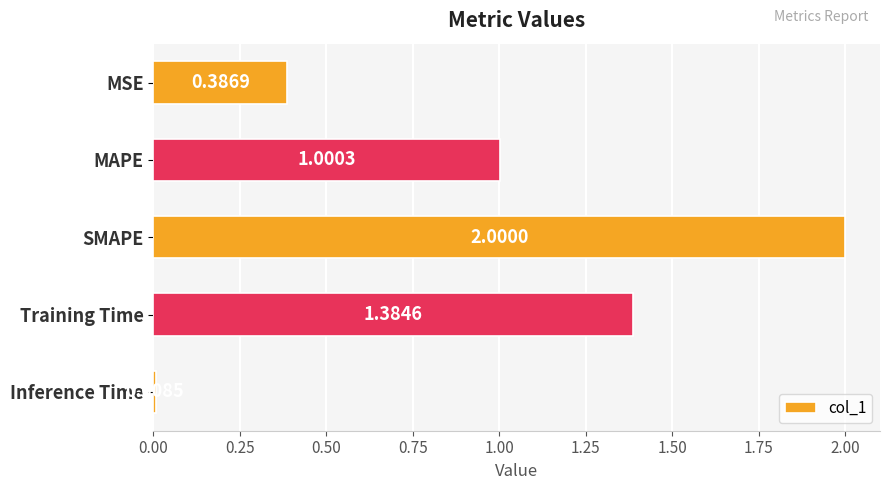

Rank the categories by value from highest to lowest.

SMAPE, Training Time, MAPE, MSE, Inference Time